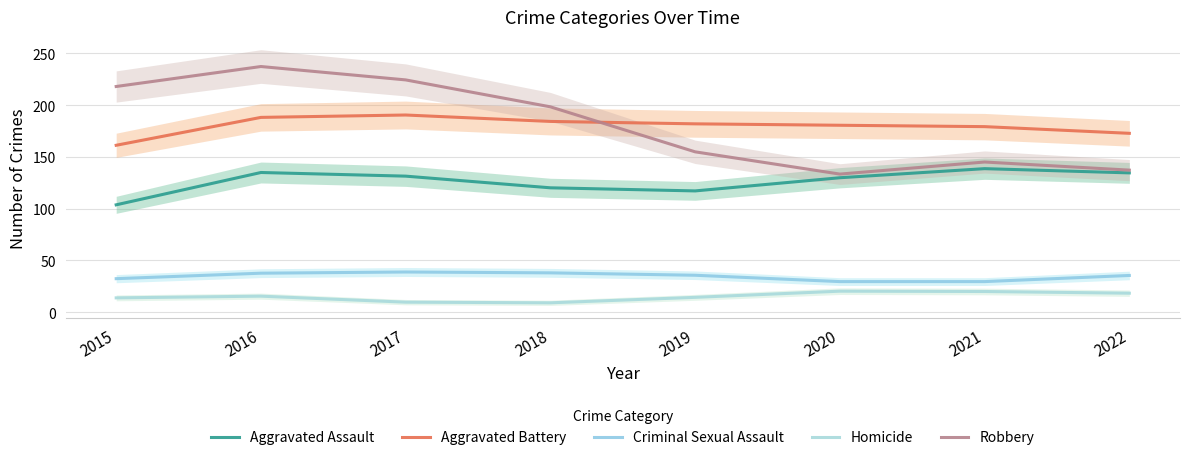

Reading right to left, what are all the values shown in this chart?

Aggravated Assault: 2022=134.5	2021=138.6	2020=129.8	2019=117.1	2018=120.1	2017=131.4	2016=134.9	2015=103.7
Aggravated Battery: 2022=172.7	2021=179.2	2020=180.5	2019=181.9	2018=184.2	2017=190.4	2016=188.1	2015=161.2
Criminal Sexual Assault: 2022=35.5	2021=29.5	2020=29.5	2019=35.7	2018=38.0	2017=38.8	2016=37.7	2015=32.4
Homicide: 2022=18.3	2021=20.0	2020=20.3	2019=14.3	2018=9.1	2017=9.7	2016=15.5	2015=13.8
Robbery: 2022=137.2	2021=145.0	2020=133.3	2019=154.8	2018=198.3	2017=224.3	2016=237.2	2015=217.9